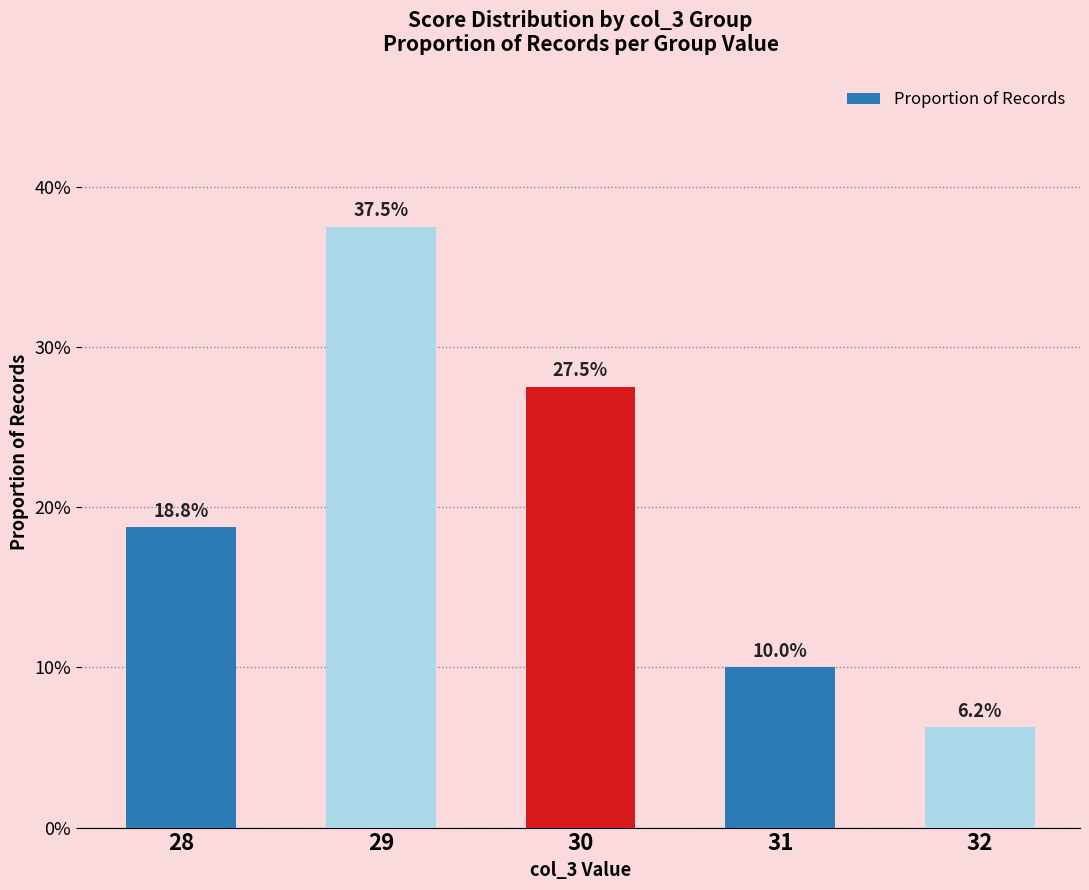

Is it true that the value at 32 is 0.1?

True